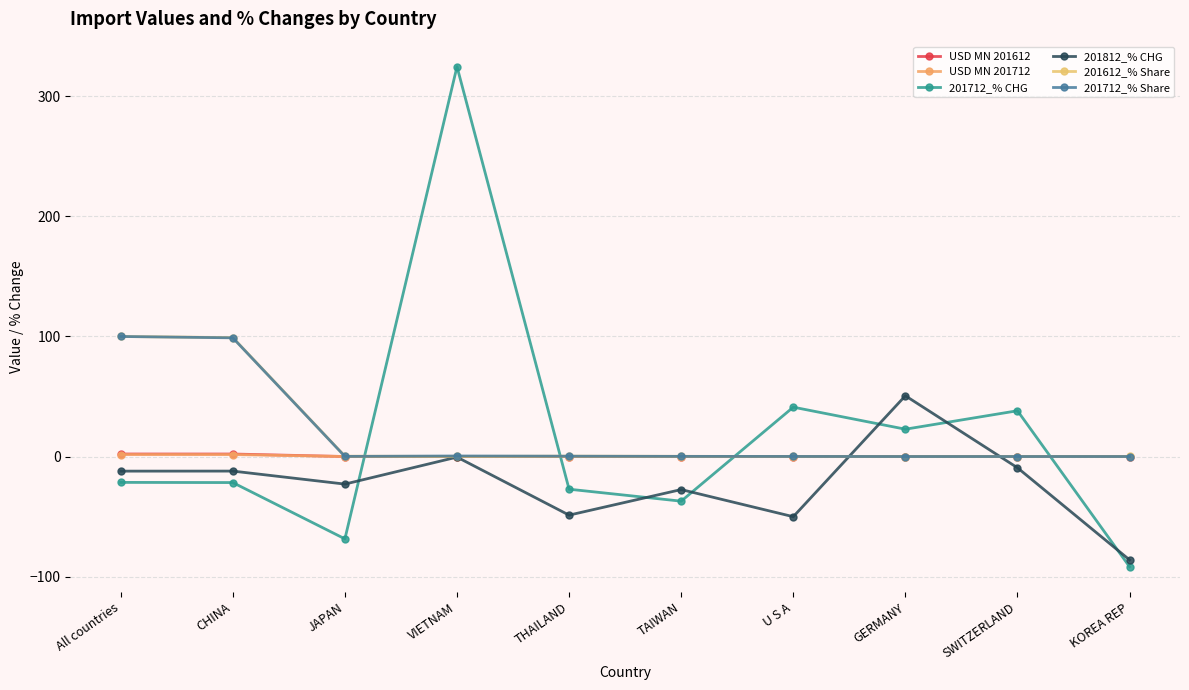

What is the sum of all 201612_% Share values?

199.9